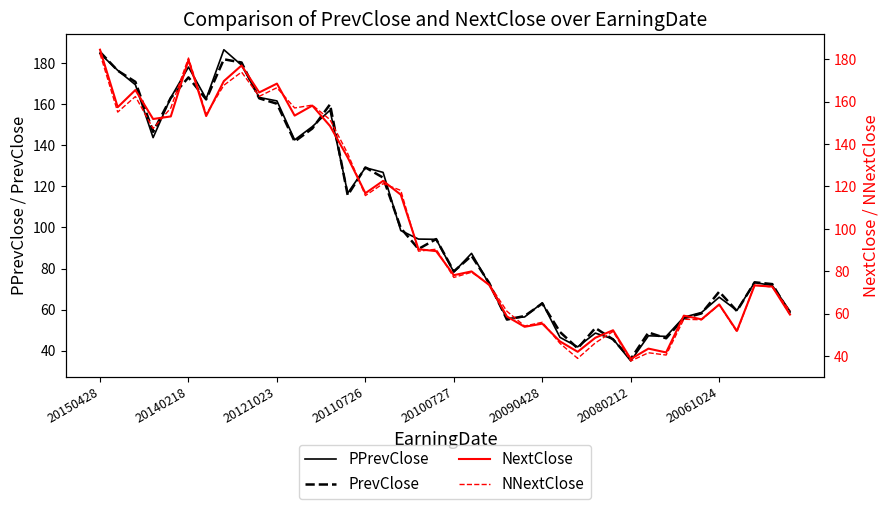

How many times do NextClose and PrevClose cross each other?

19